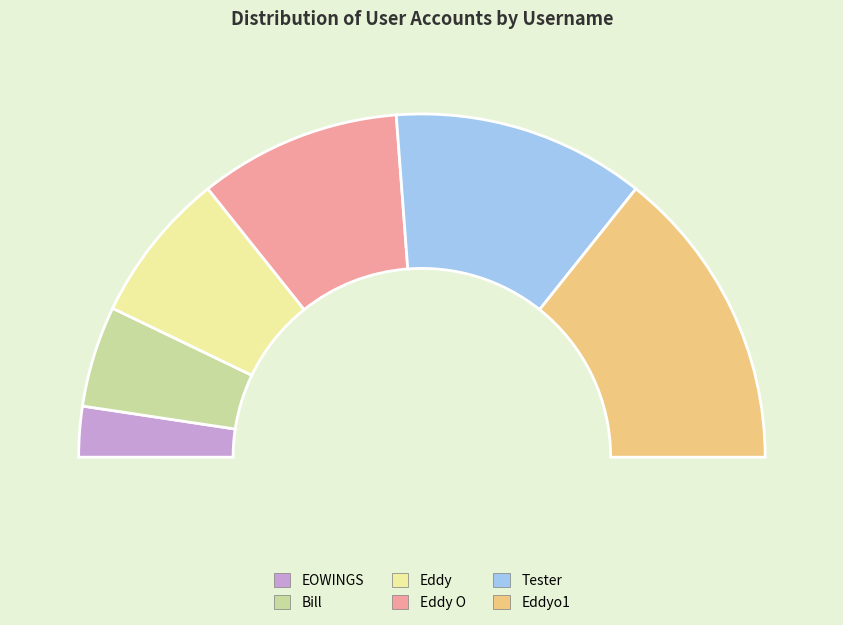

What is the smallest slice in the pie chart?

EOWINGS